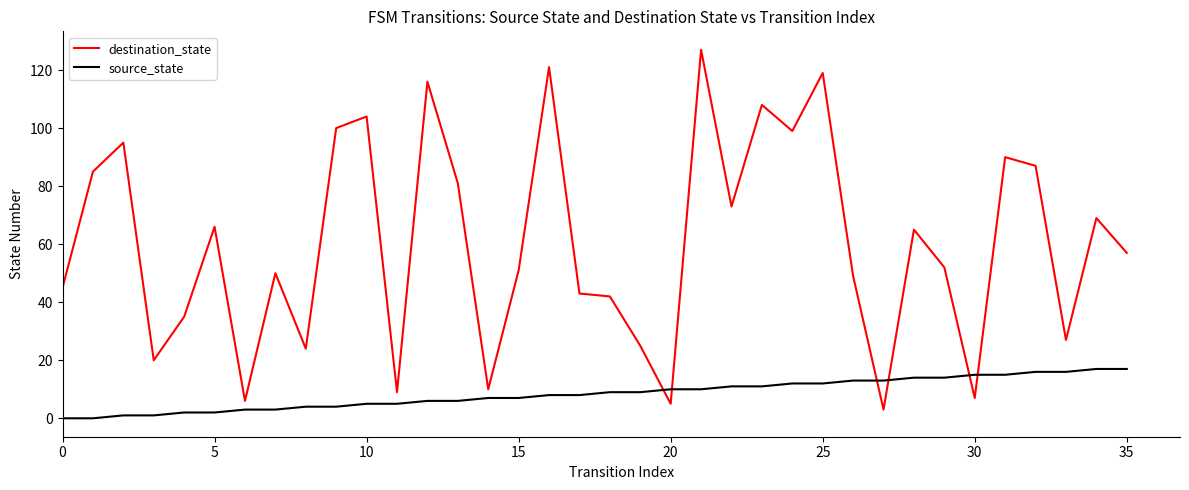

Does the chart have visible grid lines?

No